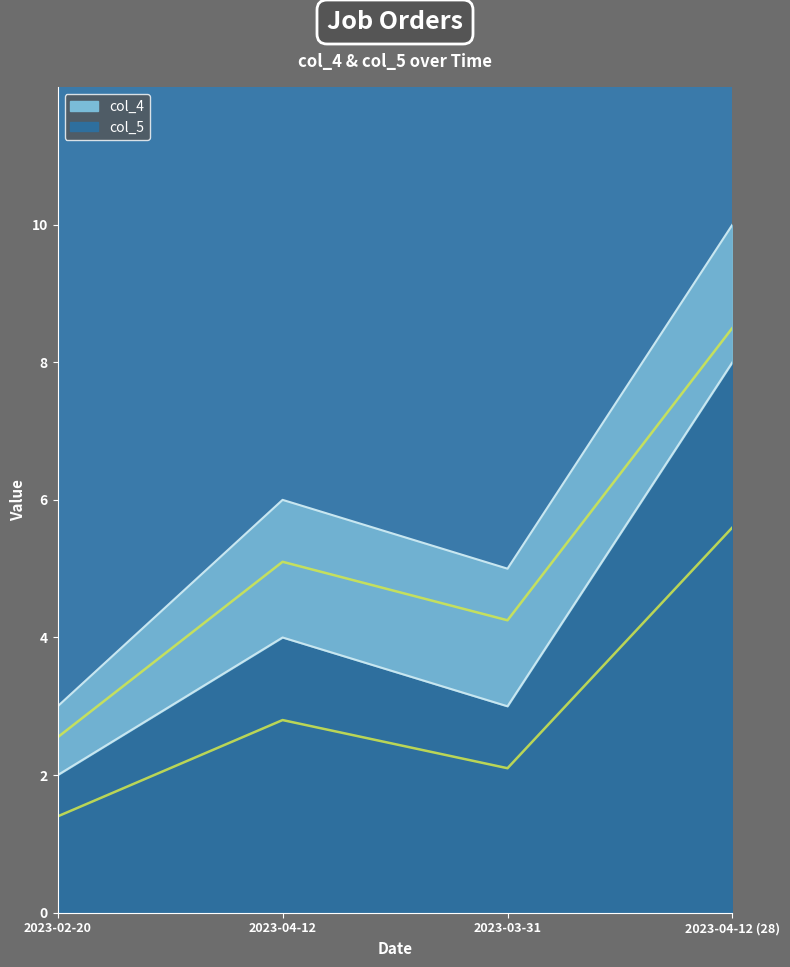

In col_4, how many points are higher than both neighbors (excluding endpoints)?

1